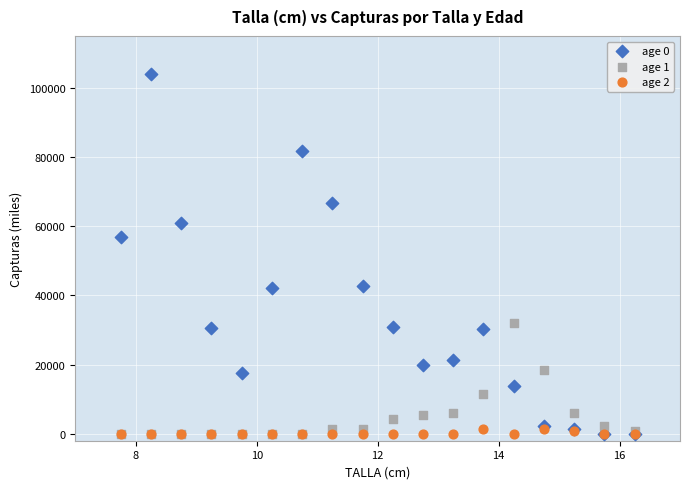

What are all the series names shown in the legend?

age 0, age 1, age 2